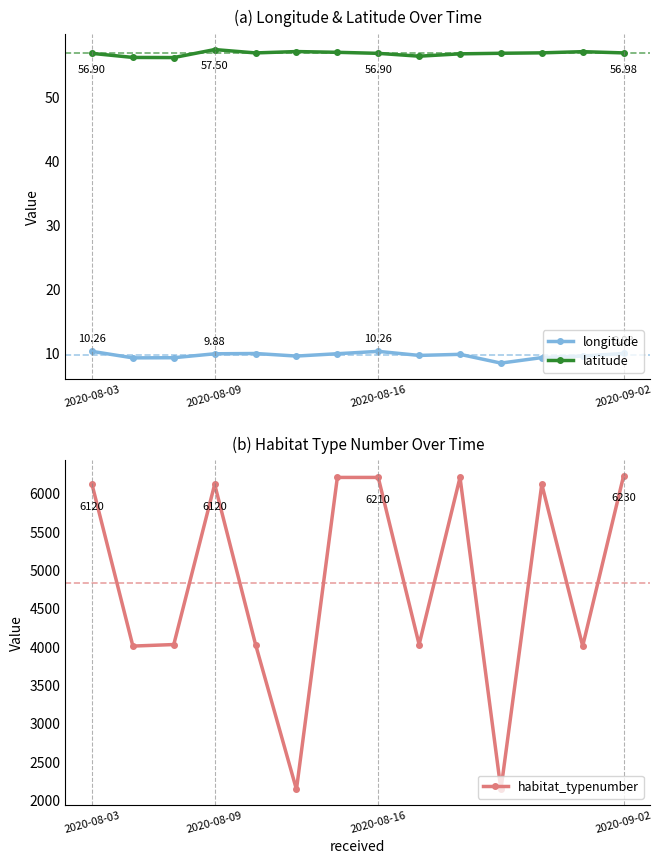

In longitude, how many points are lower than both neighbors (excluding endpoints)?

4